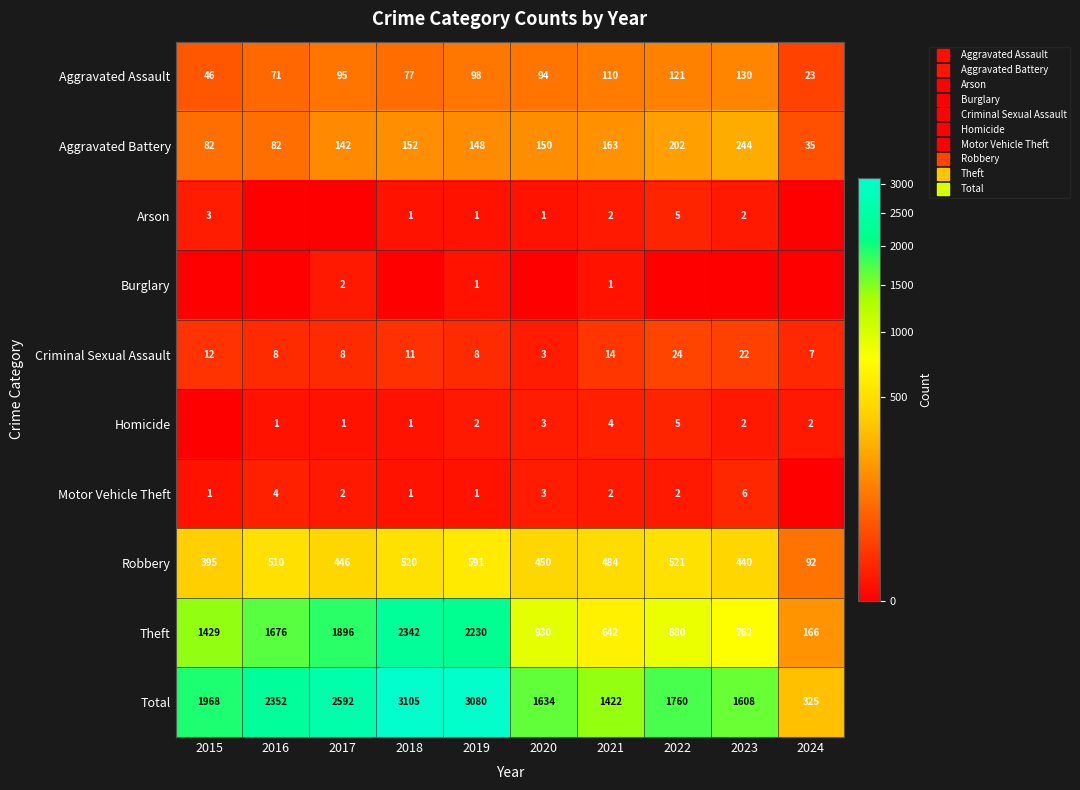

At which label does Aggravated Assault reach its peak?

2023